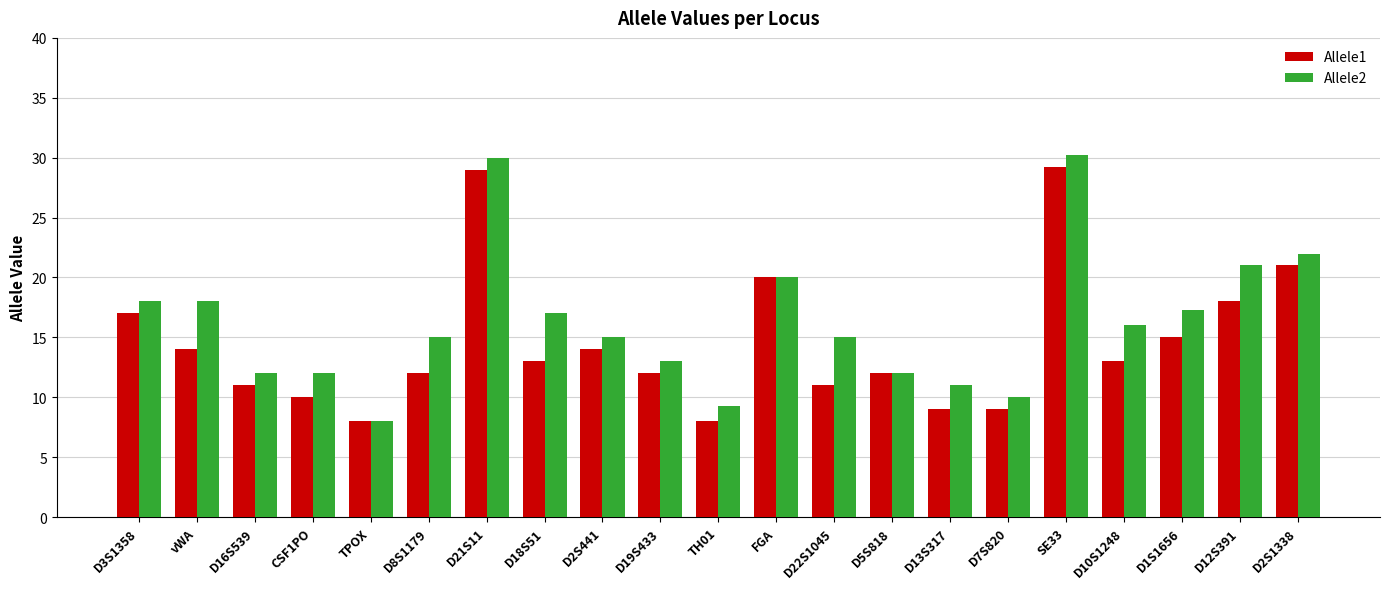

Count the number of data series in this chart.

2